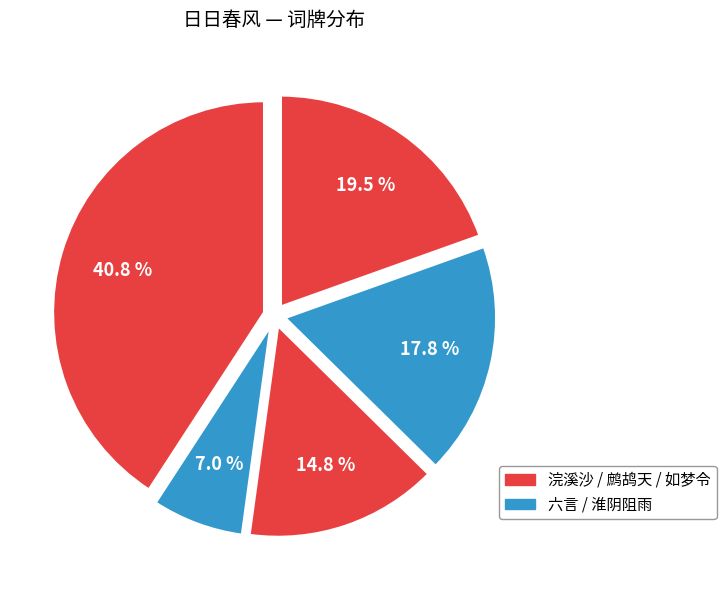

Does any single category account for the majority?

No